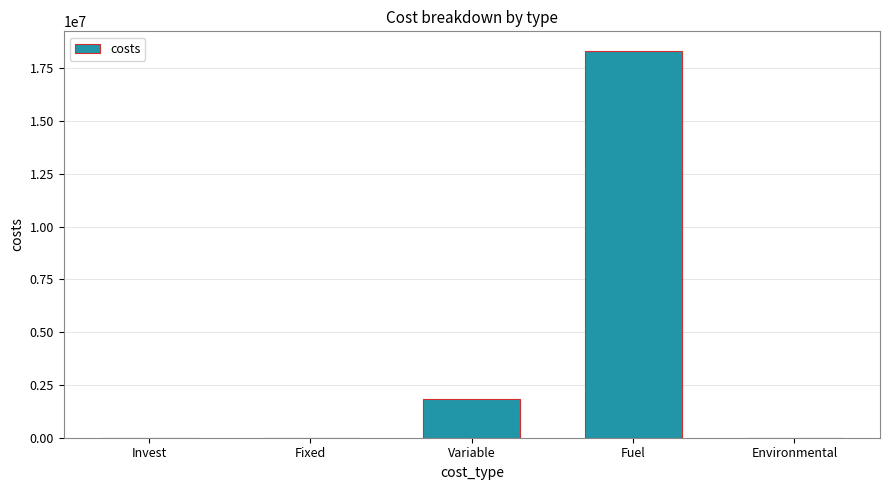

What is the change in value from Fuel to Environmental?

-18330852.2